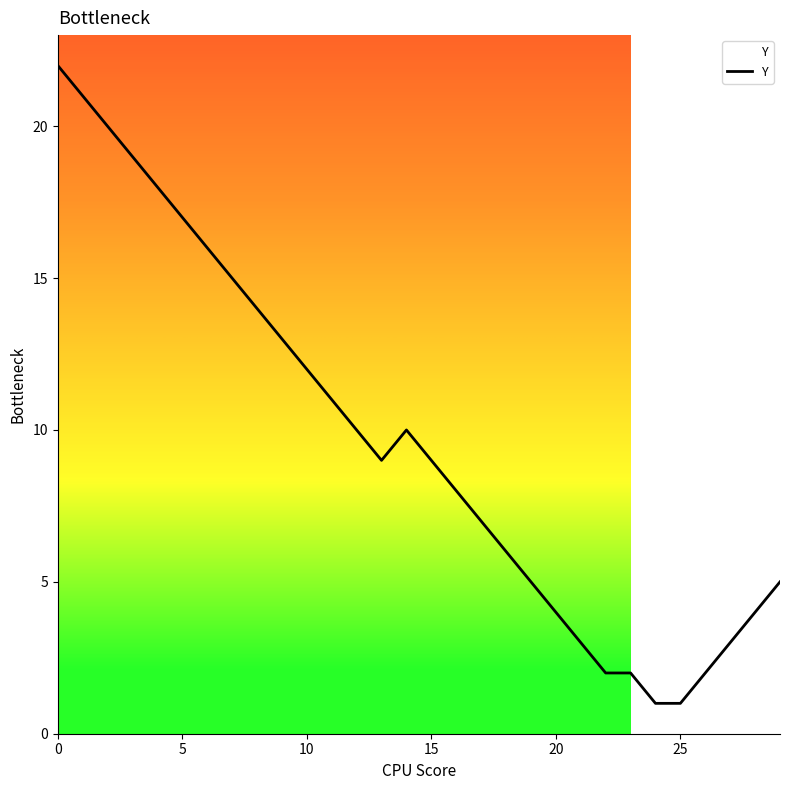

What is the difference between the maximum and minimum values?

21